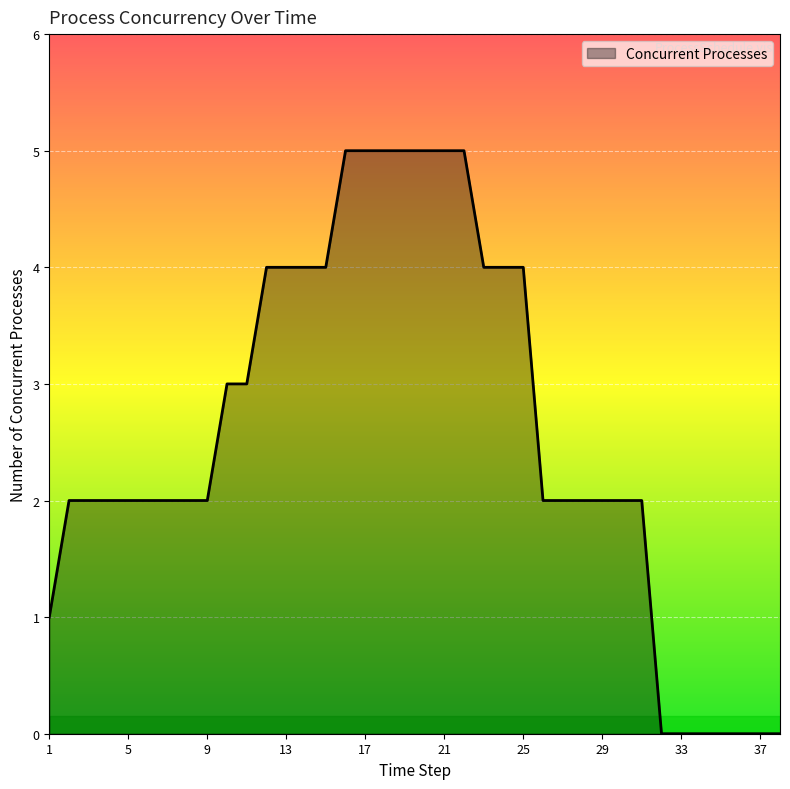

What is the difference between the maximum and minimum values?

5